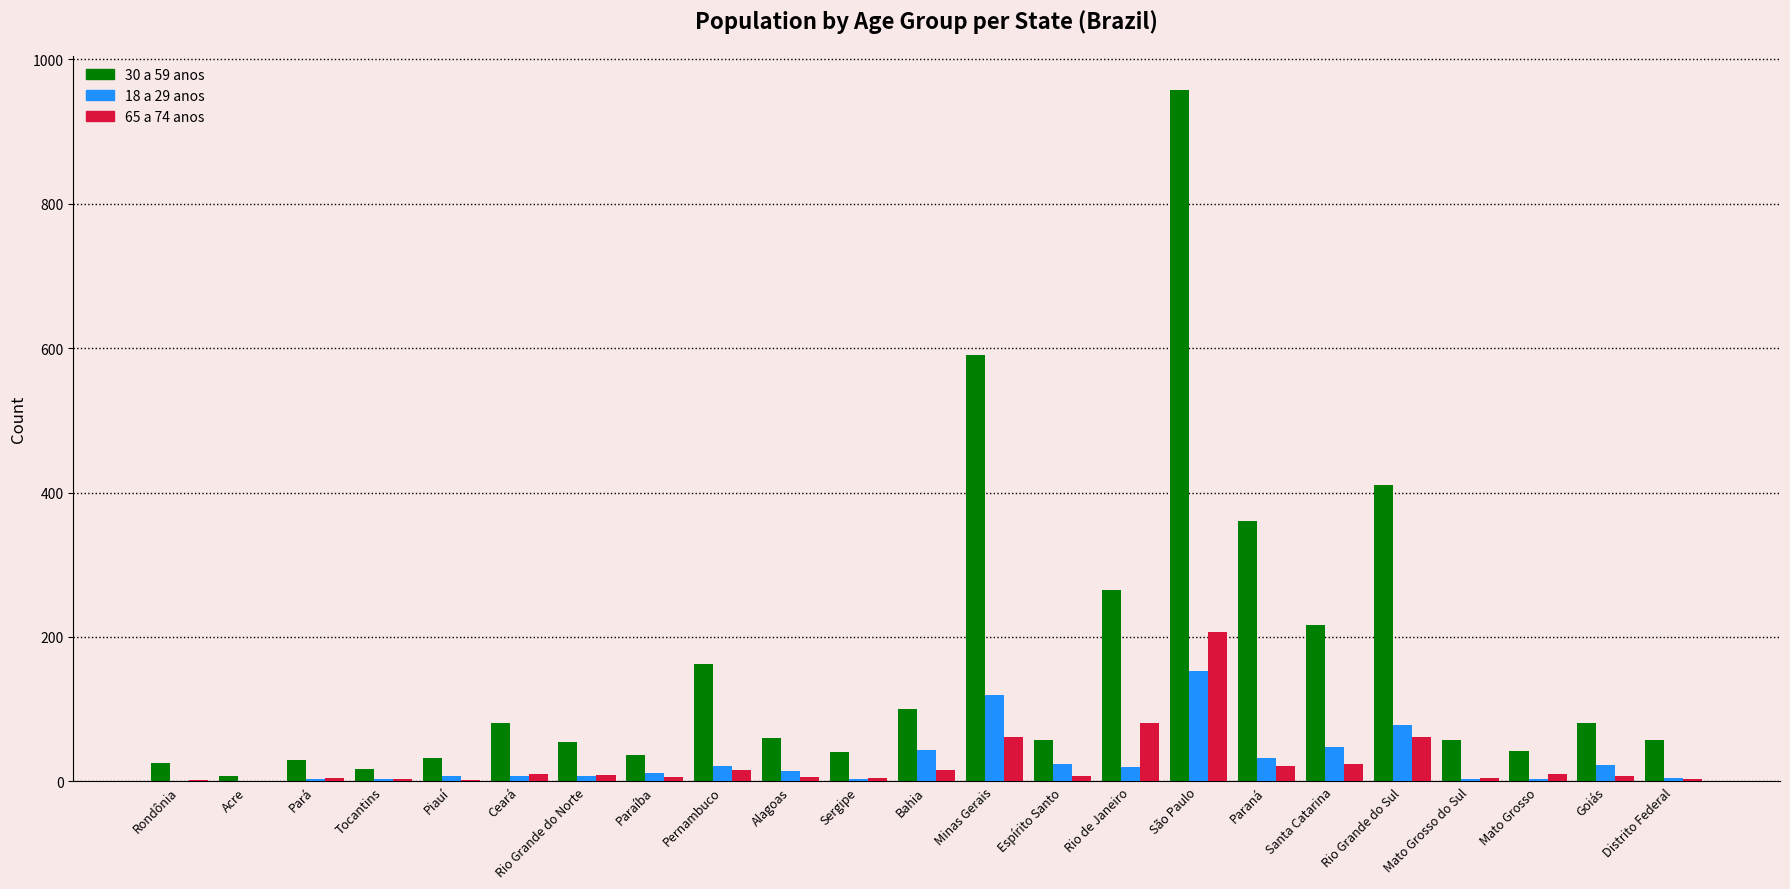

The 65 a 74 anos series shows 106 at Minas Gerais. True or false?

False